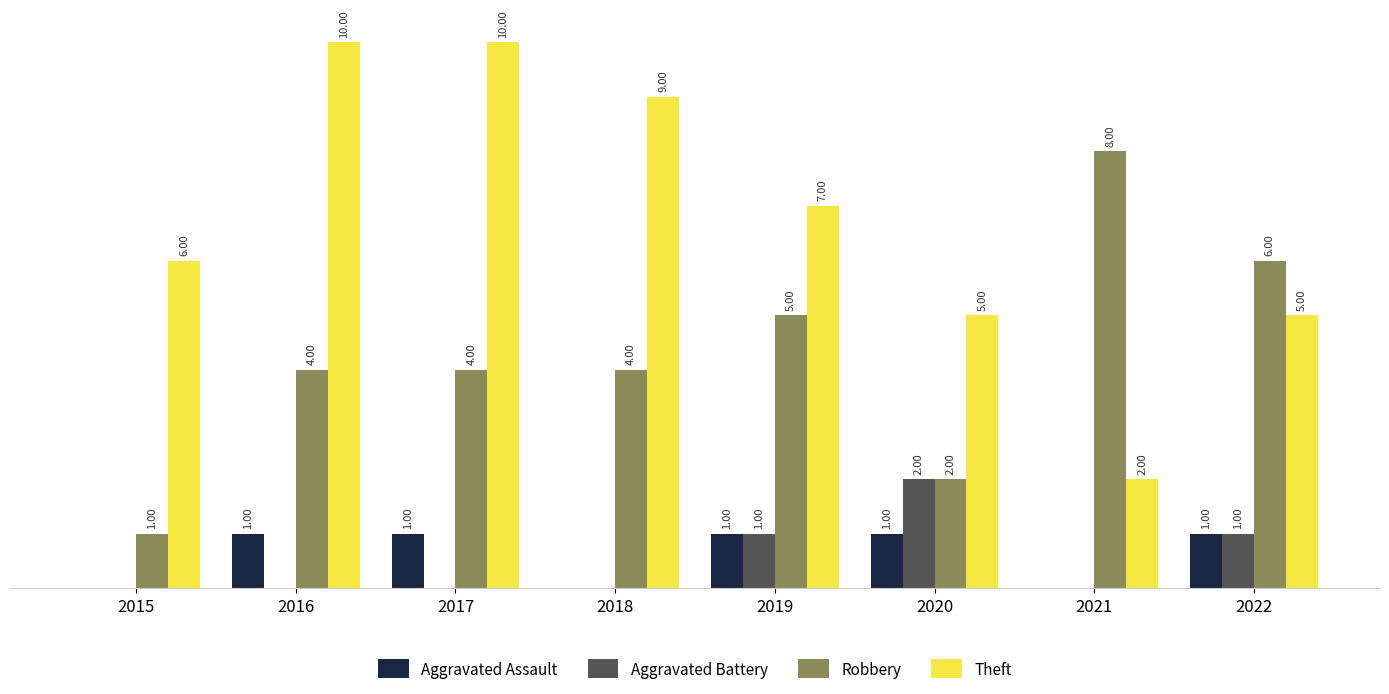

Between 2016 and 2019, which series saw the biggest shift?

Theft